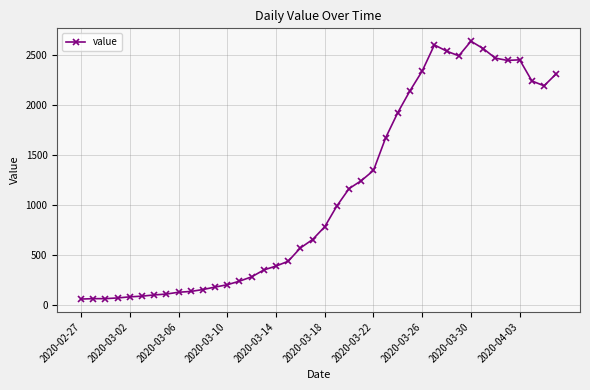

What is the value of the 9th point from the left?

129